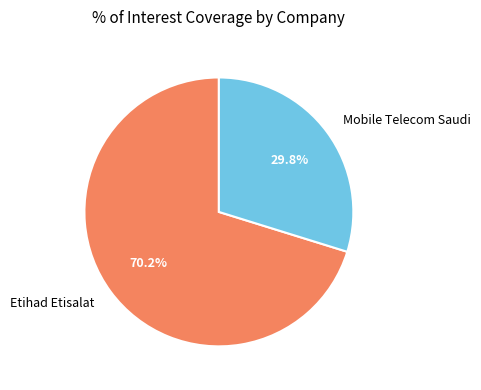

Which slice represents more than half of the pie?

Etihad Etisalat